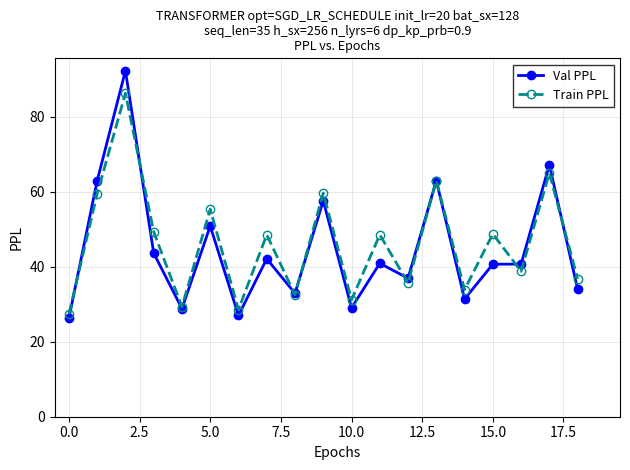

Rank the series by their average value, from lowest to highest.

Val PPL, Train PPL